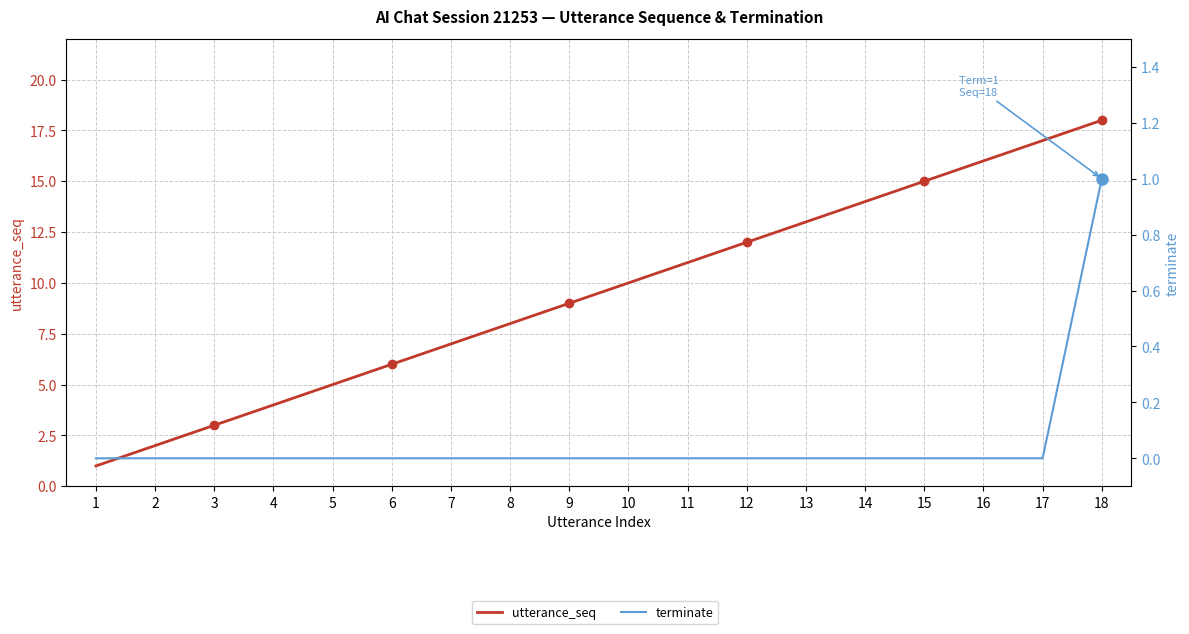

Is the value of terminate at 16 greater than the value of utterance_seq at 5?

No